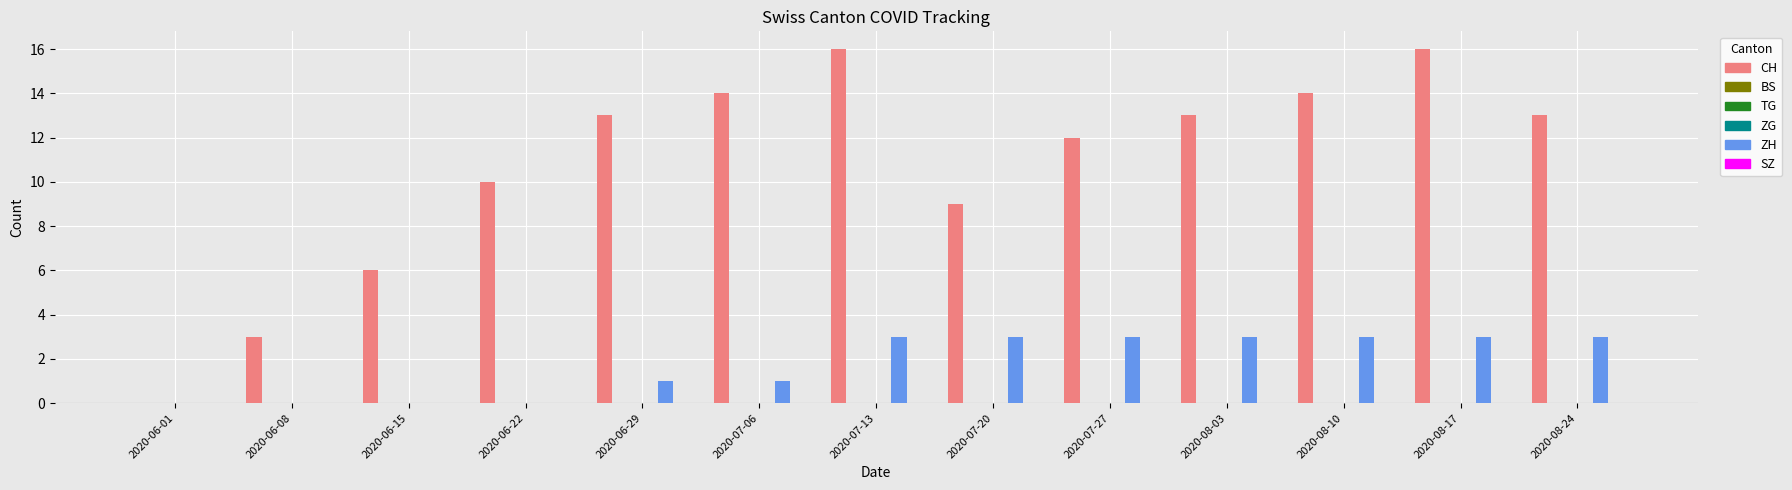

What is the label of the 7th bar from the left?

2020-07-13